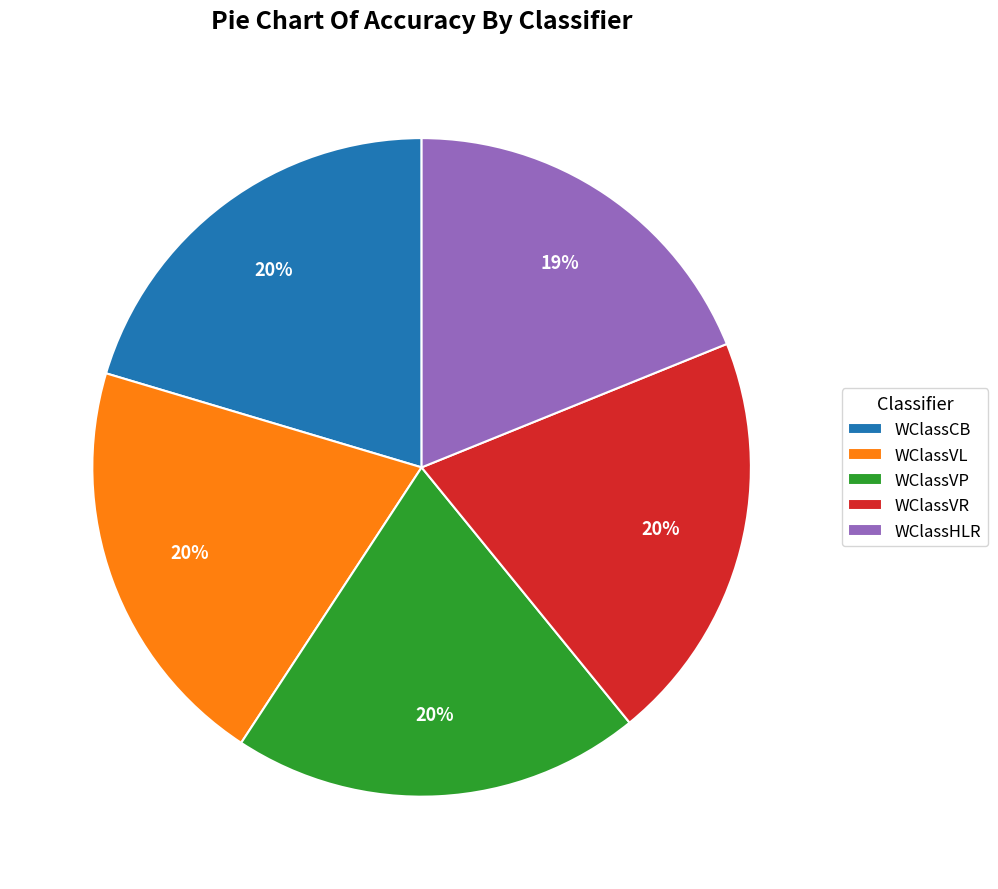

What percentage is the WClassCB slice, to the nearest percent?

20%